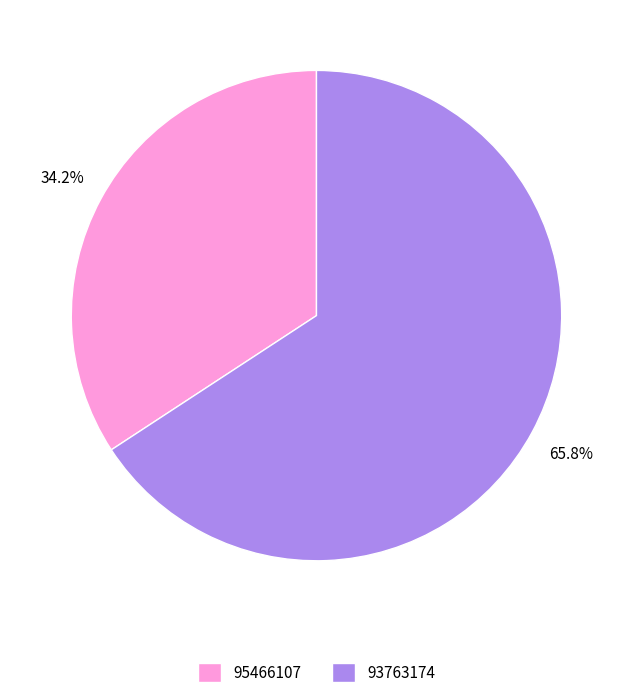

To the nearest percent, what percentage of the pie is 95466107?

34%